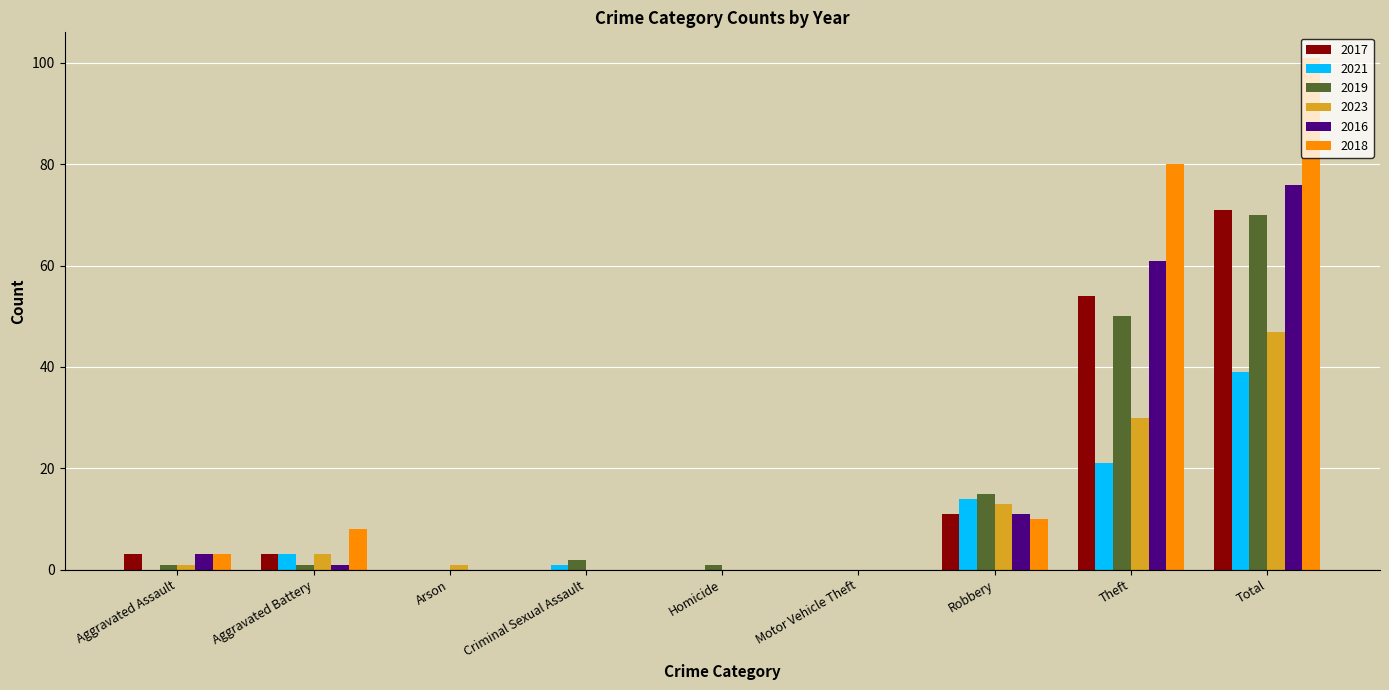

Count the number of data series in this chart.

6